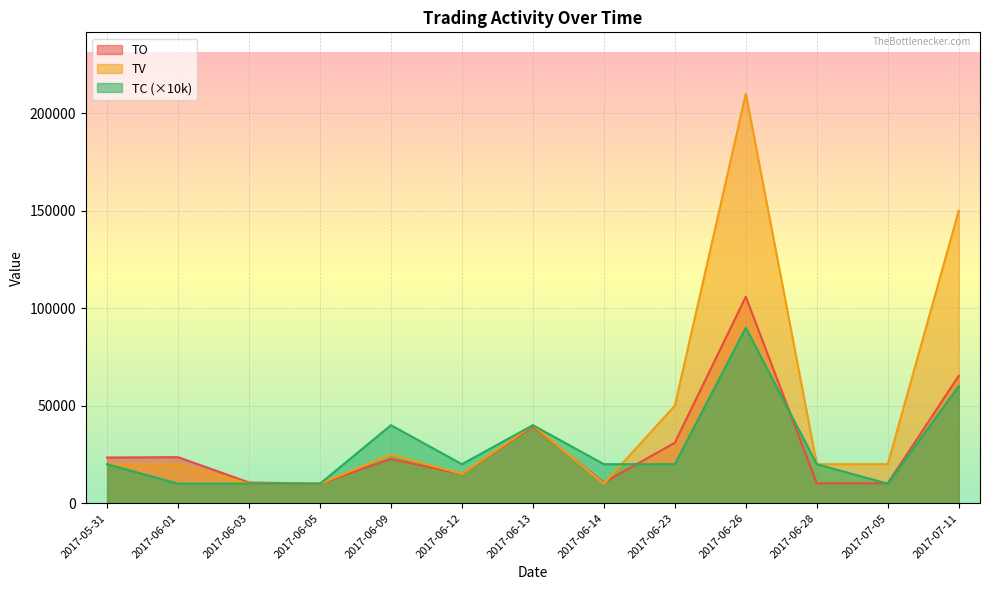

Count the number of data series in this chart.

3